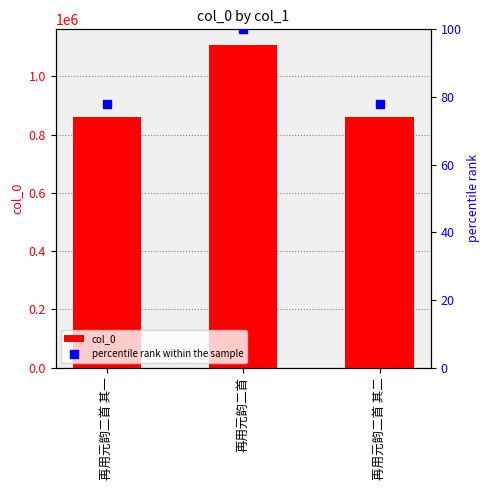

Which series has the largest total across all categories?

col_0